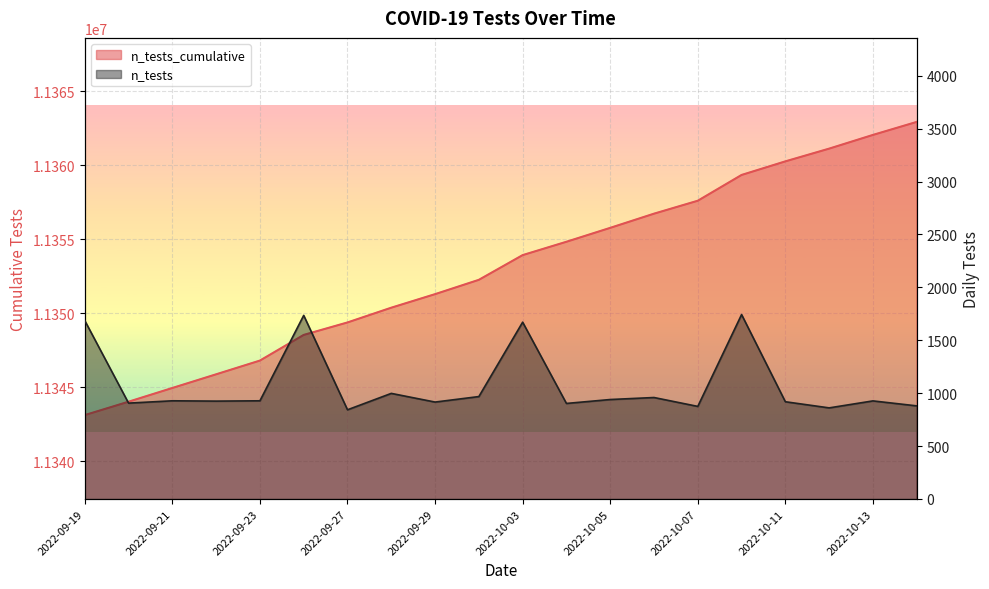

True or false: there are more than 0 points higher than both neighbors.

False